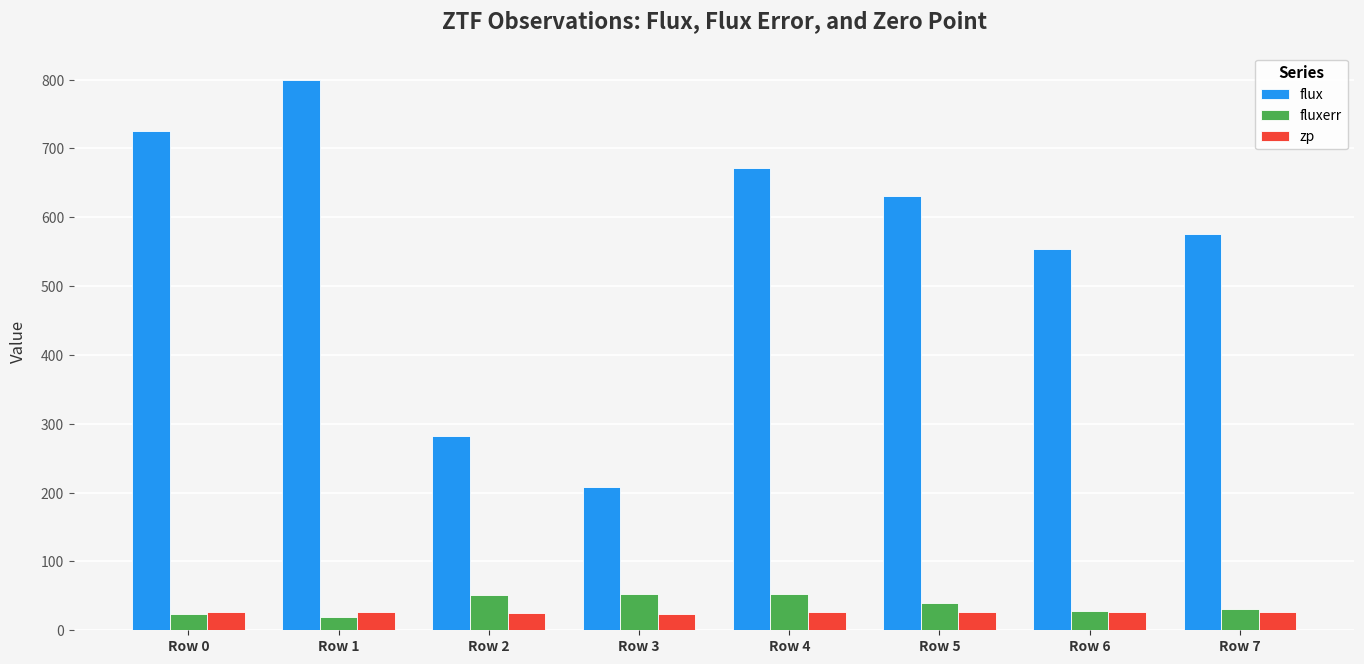

Does the chart contain stacked bars?

No